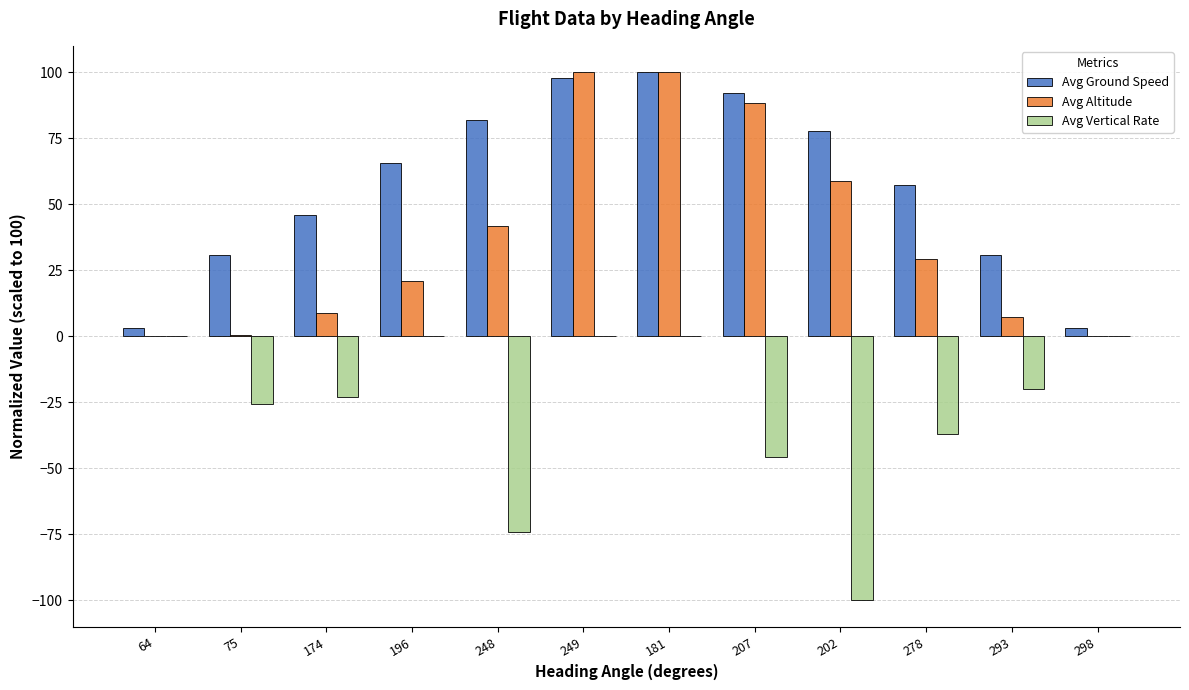

What is the total value across all series at 207?

134.5